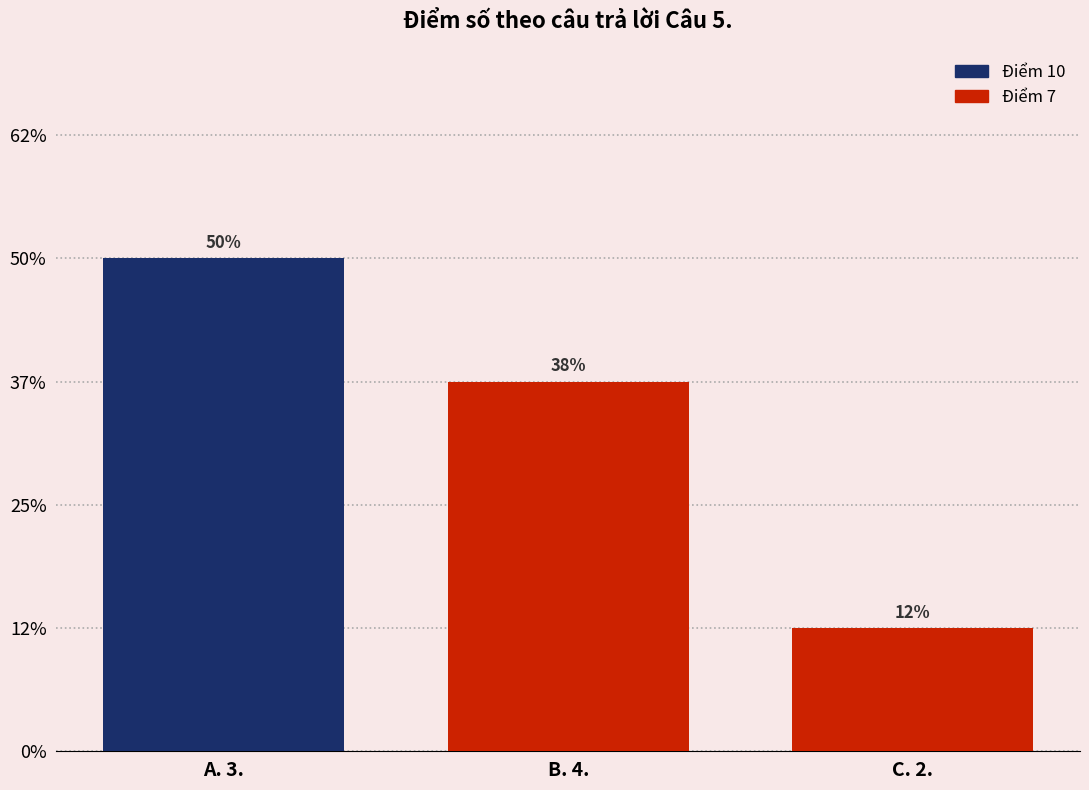

Does the chart contain stacked bars?

Yes